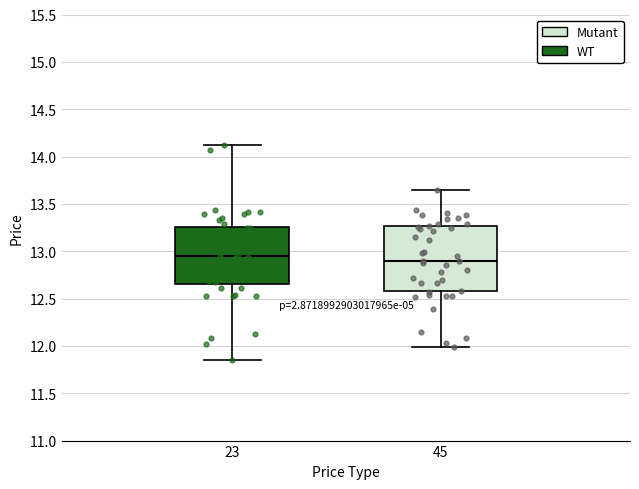

Which box is the tallest, from its lower edge to its upper edge?

45